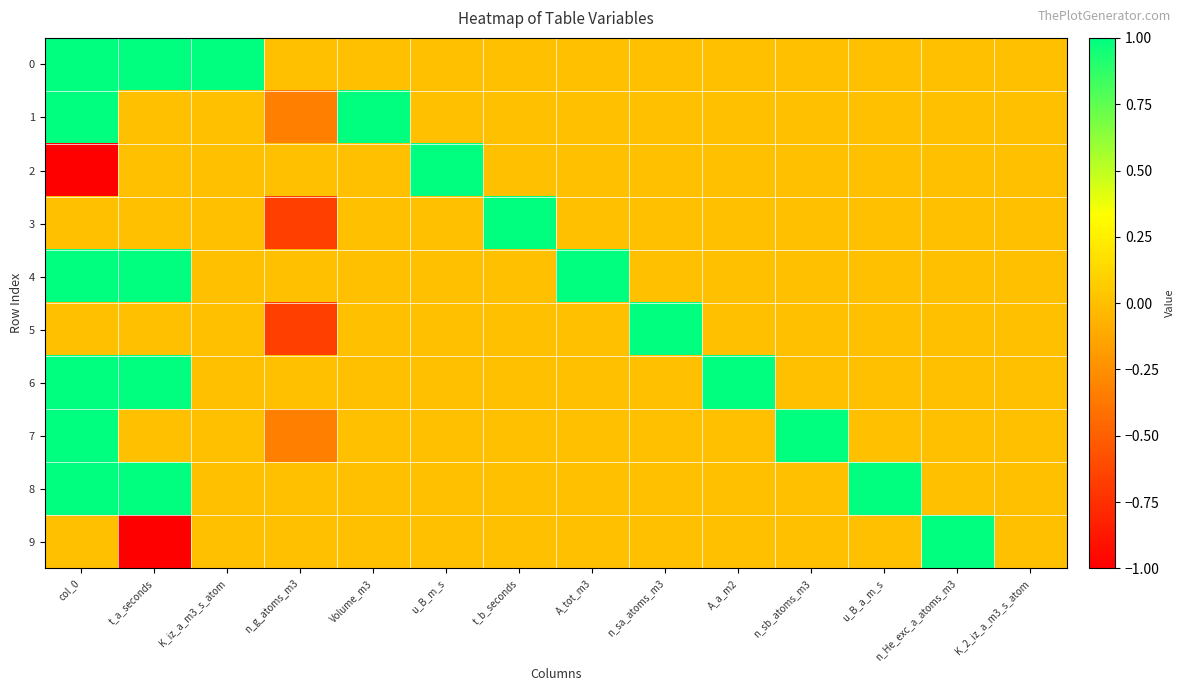

Reading left to right, list all the values displayed in this chart.

0: col_0=1.0	t_a_seconds=1.0	K_iz_a_m3_s_atom=1.0	n_g_atoms_m3=0.0	Volume_m3=0.0	u_B_m_s=0.0	t_b_seconds=0.0	A_tot_m3=0.0	n_sa_atoms_m3=0.0	A_a_m2=0.0	n_sb_atoms_m3=0.0	u_B_a_m_s=0.0	n_He_exc_a_atoms_m3=0.0	K_2_iz_a_m3_s_atom=0.0
1: col_0=1.0	t_a_seconds=0.0	K_iz_a_m3_s_atom=0.0	n_g_atoms_m3=-0.3	Volume_m3=1.0	u_B_m_s=0.0	t_b_seconds=0.0	A_tot_m3=0.0	n_sa_atoms_m3=0.0	A_a_m2=0.0	n_sb_atoms_m3=0.0	u_B_a_m_s=0.0	n_He_exc_a_atoms_m3=0.0	K_2_iz_a_m3_s_atom=0.0
2: col_0=-1.0	t_a_seconds=0.0	K_iz_a_m3_s_atom=0.0	n_g_atoms_m3=0.0	Volume_m3=0.0	u_B_m_s=1.0	t_b_seconds=0.0	A_tot_m3=0.0	n_sa_atoms_m3=0.0	A_a_m2=0.0	n_sb_atoms_m3=0.0	u_B_a_m_s=0.0	n_He_exc_a_atoms_m3=0.0	K_2_iz_a_m3_s_atom=0.0
3: col_0=0.0	t_a_seconds=0.0	K_iz_a_m3_s_atom=0.0	n_g_atoms_m3=-0.7	Volume_m3=0.0	u_B_m_s=0.0	t_b_seconds=1.0	A_tot_m3=0.0	n_sa_atoms_m3=0.0	A_a_m2=0.0	n_sb_atoms_m3=0.0	u_B_a_m_s=0.0	n_He_exc_a_atoms_m3=0.0	K_2_iz_a_m3_s_atom=0.0
4: col_0=1.0	t_a_seconds=1.0	K_iz_a_m3_s_atom=0.0	n_g_atoms_m3=0.0	Volume_m3=0.0	u_B_m_s=0.0	t_b_seconds=0.0	A_tot_m3=1.0	n_sa_atoms_m3=0.0	A_a_m2=0.0	n_sb_atoms_m3=0.0	u_B_a_m_s=0.0	n_He_exc_a_atoms_m3=0.0	K_2_iz_a_m3_s_atom=0.0
5: col_0=0.0	t_a_seconds=0.0	K_iz_a_m3_s_atom=0.0	n_g_atoms_m3=-0.7	Volume_m3=0.0	u_B_m_s=0.0	t_b_seconds=0.0	A_tot_m3=0.0	n_sa_atoms_m3=1.0	A_a_m2=0.0	n_sb_atoms_m3=0.0	u_B_a_m_s=0.0	n_He_exc_a_atoms_m3=0.0	K_2_iz_a_m3_s_atom=0.0
6: col_0=1.0	t_a_seconds=1.0	K_iz_a_m3_s_atom=0.0	n_g_atoms_m3=0.0	Volume_m3=0.0	u_B_m_s=0.0	t_b_seconds=0.0	A_tot_m3=0.0	n_sa_atoms_m3=0.0	A_a_m2=1.0	n_sb_atoms_m3=0.0	u_B_a_m_s=0.0	n_He_exc_a_atoms_m3=0.0	K_2_iz_a_m3_s_atom=0.0
7: col_0=1.0	t_a_seconds=0.0	K_iz_a_m3_s_atom=0.0	n_g_atoms_m3=-0.3	Volume_m3=0.0	u_B_m_s=0.0	t_b_seconds=0.0	A_tot_m3=0.0	n_sa_atoms_m3=0.0	A_a_m2=0.0	n_sb_atoms_m3=1.0	u_B_a_m_s=0.0	n_He_exc_a_atoms_m3=0.0	K_2_iz_a_m3_s_atom=0.0
8: col_0=1.0	t_a_seconds=1.0	K_iz_a_m3_s_atom=0.0	n_g_atoms_m3=0.0	Volume_m3=0.0	u_B_m_s=0.0	t_b_seconds=0.0	A_tot_m3=0.0	n_sa_atoms_m3=0.0	A_a_m2=0.0	n_sb_atoms_m3=0.0	u_B_a_m_s=1.0	n_He_exc_a_atoms_m3=0.0	K_2_iz_a_m3_s_atom=0.0
9: col_0=0.0	t_a_seconds=-1.0	K_iz_a_m3_s_atom=0.0	n_g_atoms_m3=0.0	Volume_m3=0.0	u_B_m_s=0.0	t_b_seconds=0.0	A_tot_m3=0.0	n_sa_atoms_m3=0.0	A_a_m2=0.0	n_sb_atoms_m3=0.0	u_B_a_m_s=0.0	n_He_exc_a_atoms_m3=1.0	K_2_iz_a_m3_s_atom=0.0